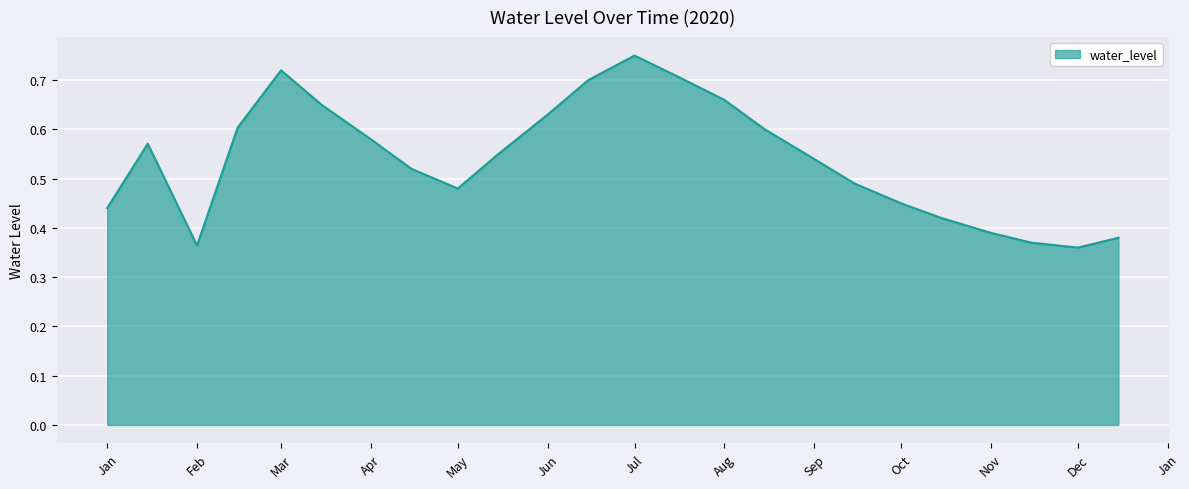

Which has a higher value, Apr or Nov?

Apr